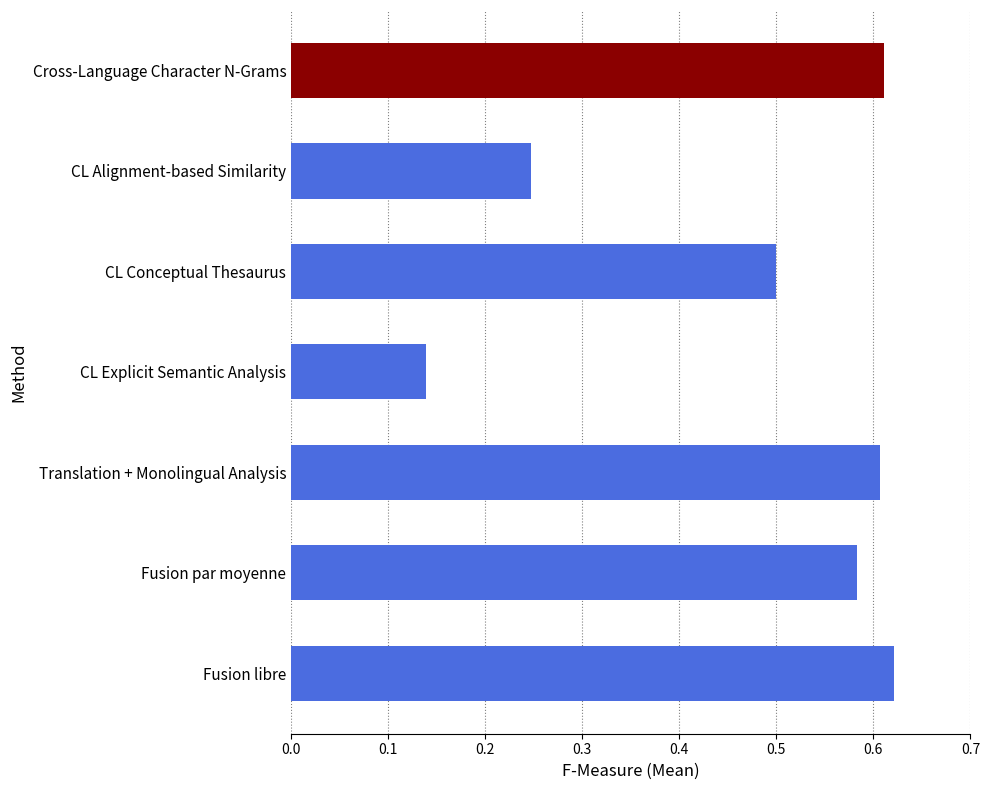

What is the change in value from CL Conceptual Thesaurus to Fusion libre?

+0.1